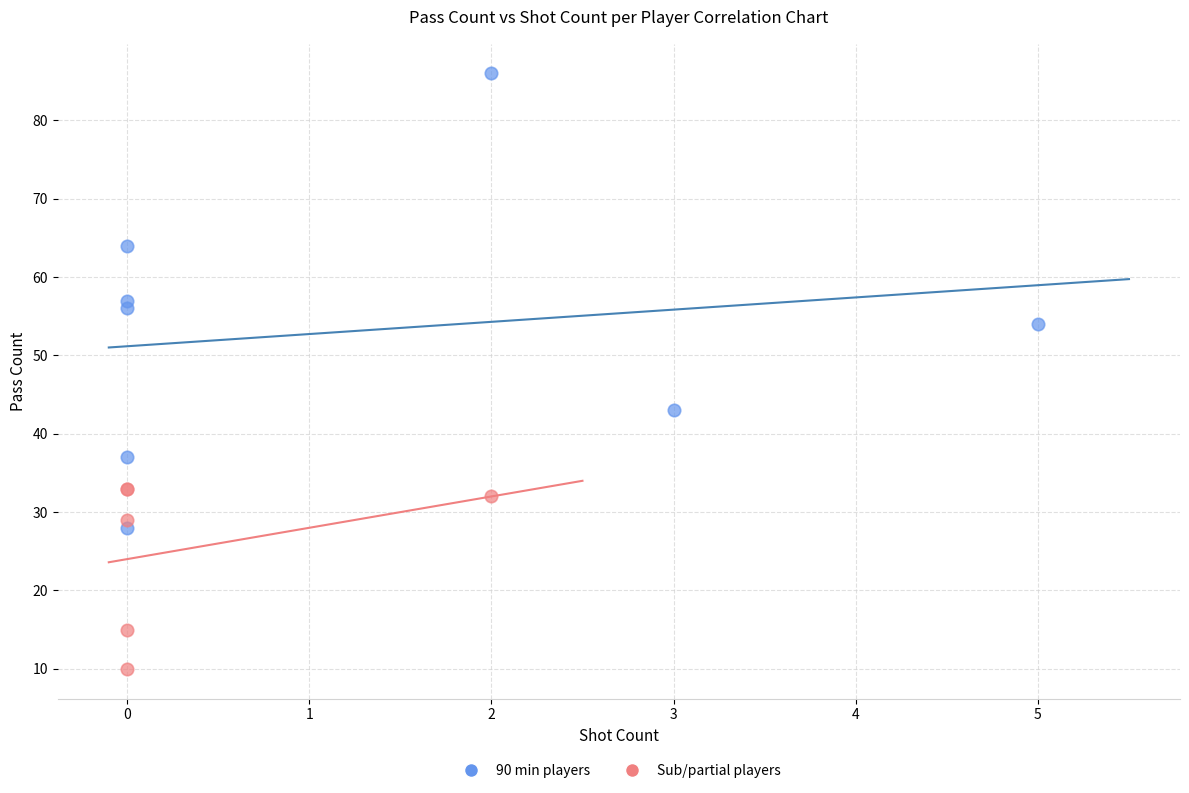

Which series contains the lowest Y value?

Sub/partial players